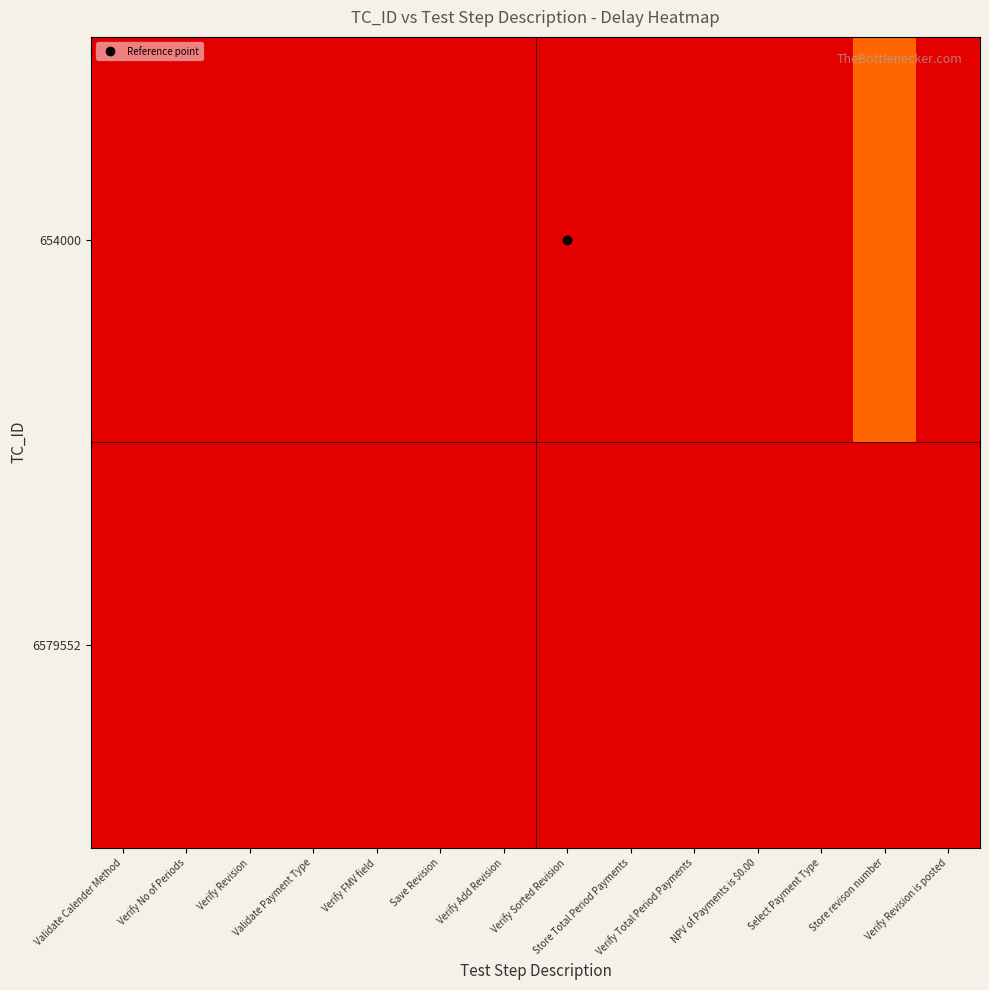

Reading right to left, list all the values displayed in this chart.

654000: Verify Revision is posted=0	Store revison number=1	Select Payment Type=0	NPV of Payments is $0.00=0	Verify Total Period Payments=0	Store Total Period Payments=0	Verify Sorted Revision=0	Verify Add Revision=0	Save Revision=0	Verify FMV field=0	Validate Payment Type=0	Verify Revision=0	Verify No of Periods=0	Validate Calender Method=0
6579552: Verify Revision is posted=0	Store revison number=0	Select Payment Type=0	NPV of Payments is $0.00=0	Verify Total Period Payments=0	Store Total Period Payments=0	Verify Sorted Revision=0	Verify Add Revision=0	Save Revision=0	Verify FMV field=0	Validate Payment Type=0	Verify Revision=0	Verify No of Periods=0	Validate Calender Method=0